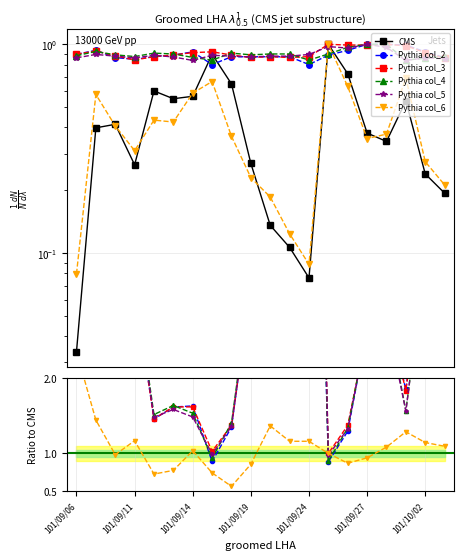

At how many categories does at least one series exceed 0?

20